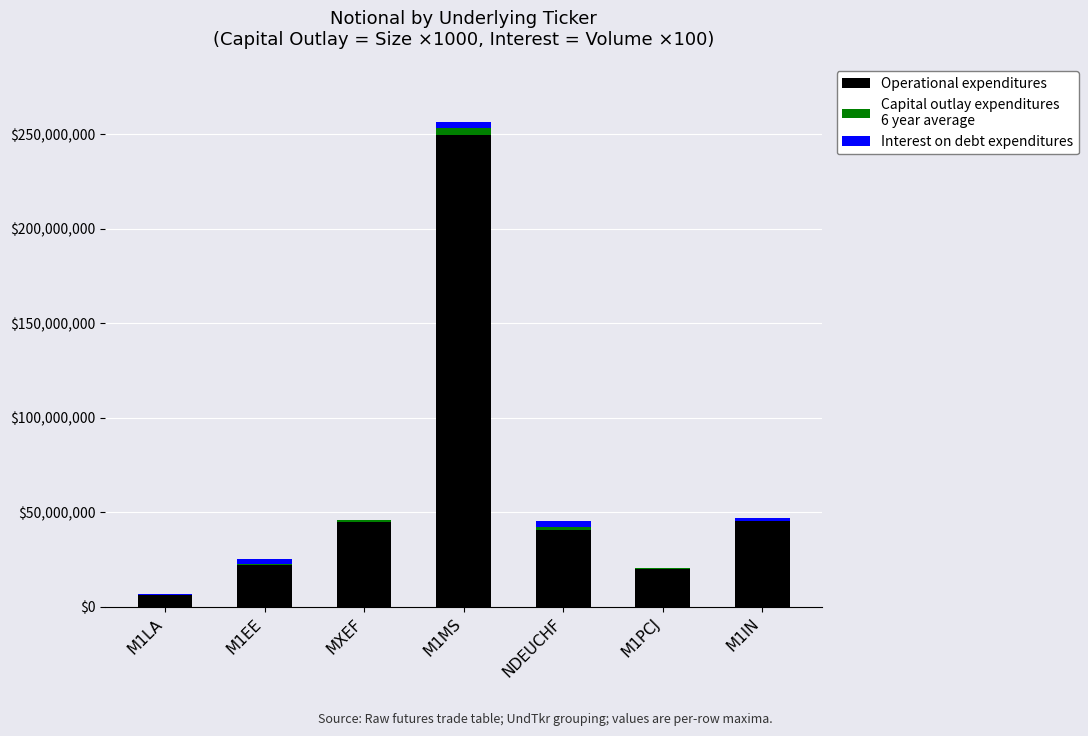

How many data points does each series have?

7